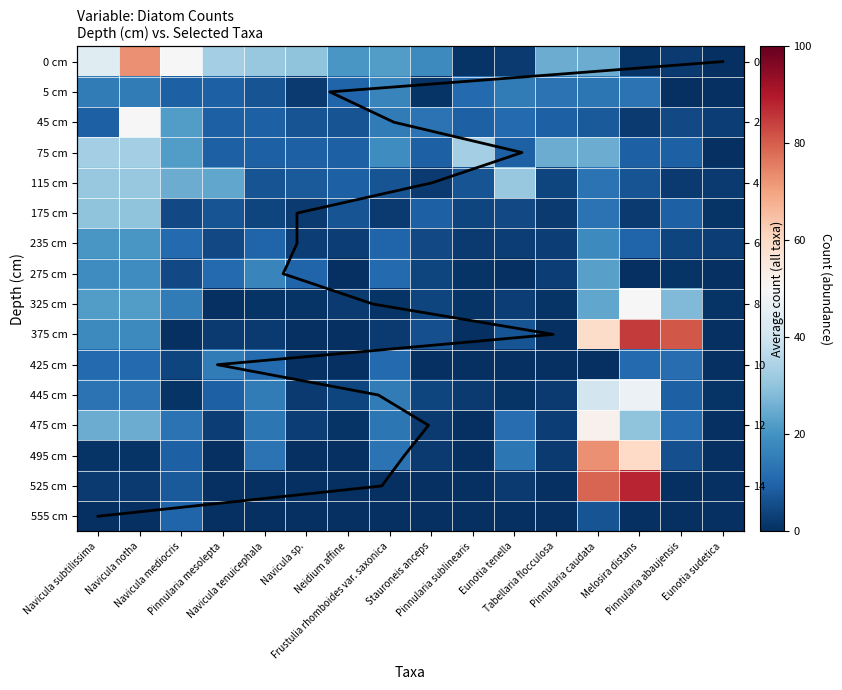

How many data points does each series have?

16